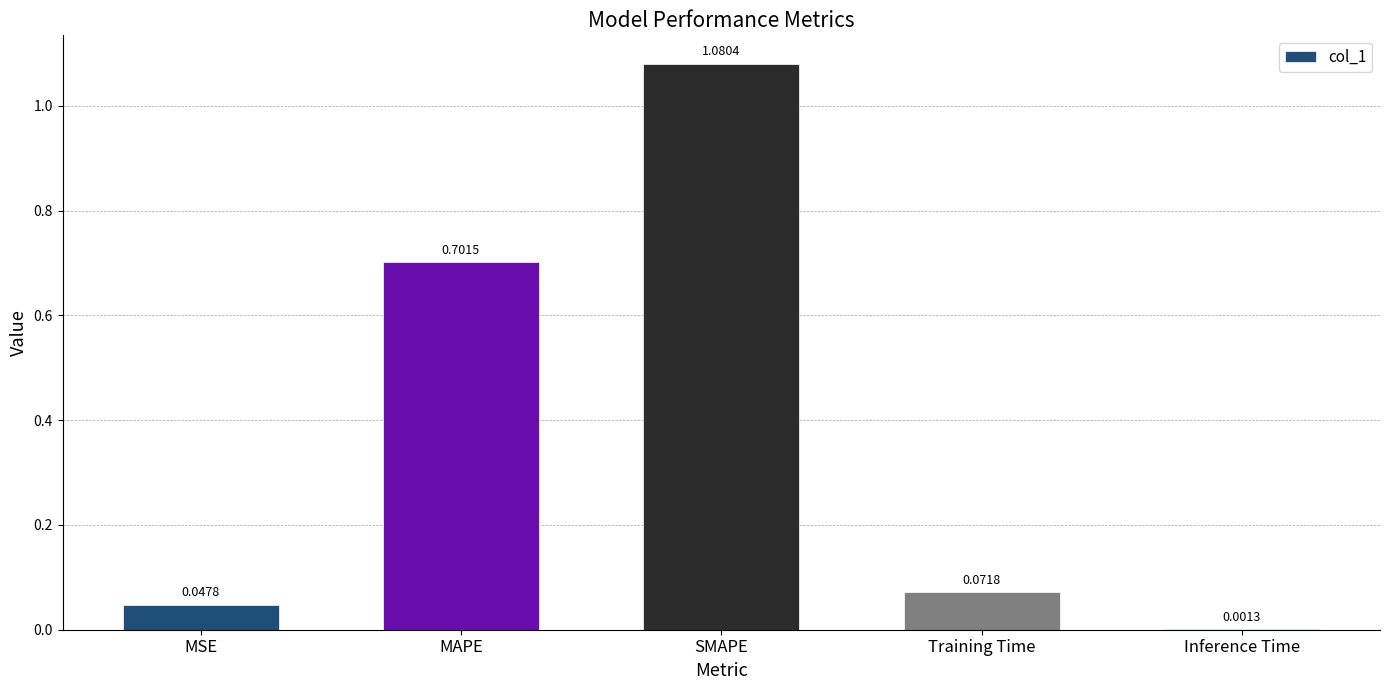

Where is the data nearest to the value 0?

Inference Time